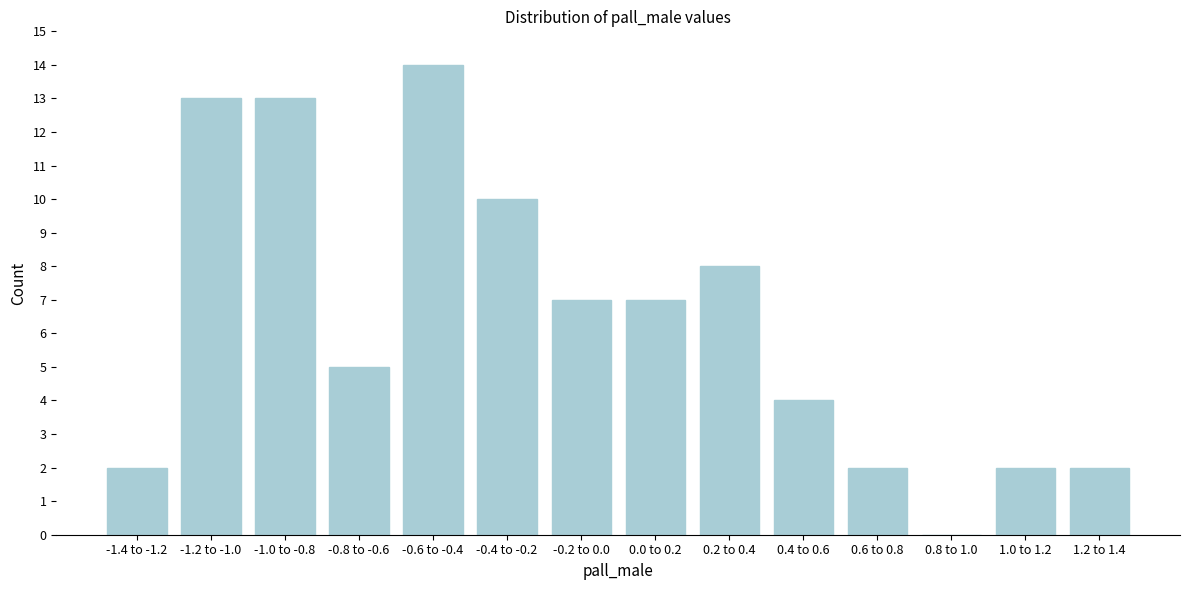

Reading right to left, list all the values displayed in this chart.

1.2 to 1.4=2	1.0 to 1.2=2	0.8 to 1.0=0	0.6 to 0.8=2	0.4 to 0.6=4	0.2 to 0.4=8	0.0 to 0.2=7	-0.2 to 0.0=7	-0.4 to -0.2=10	-0.6 to -0.4=14	-0.8 to -0.6=5	-1.0 to -0.8=13	-1.2 to -1.0=13	-1.4 to -1.2=2